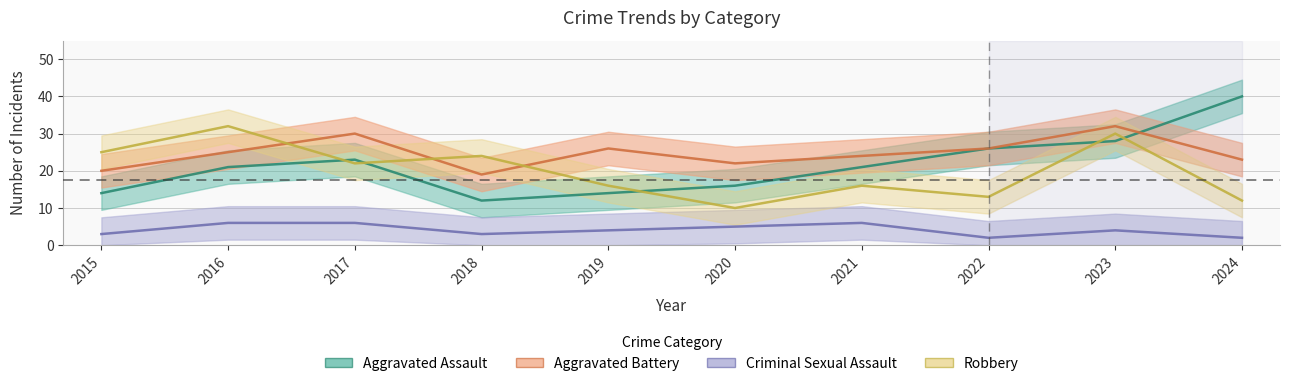

Where is Aggravated Battery nearest to the value 25?

2016